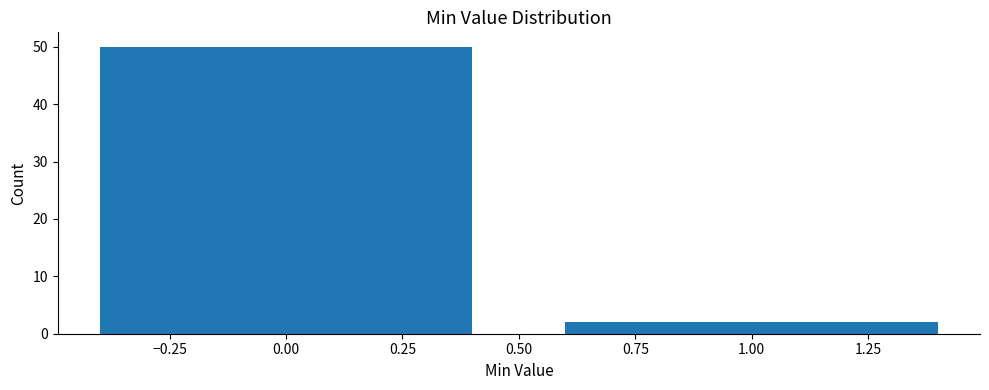

Reading left to right, list all the values displayed in this chart.

0.00=50	1.00=2